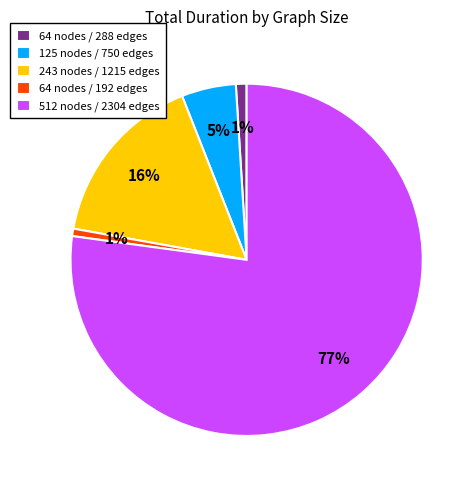

Count the number of slices in the pie.

5